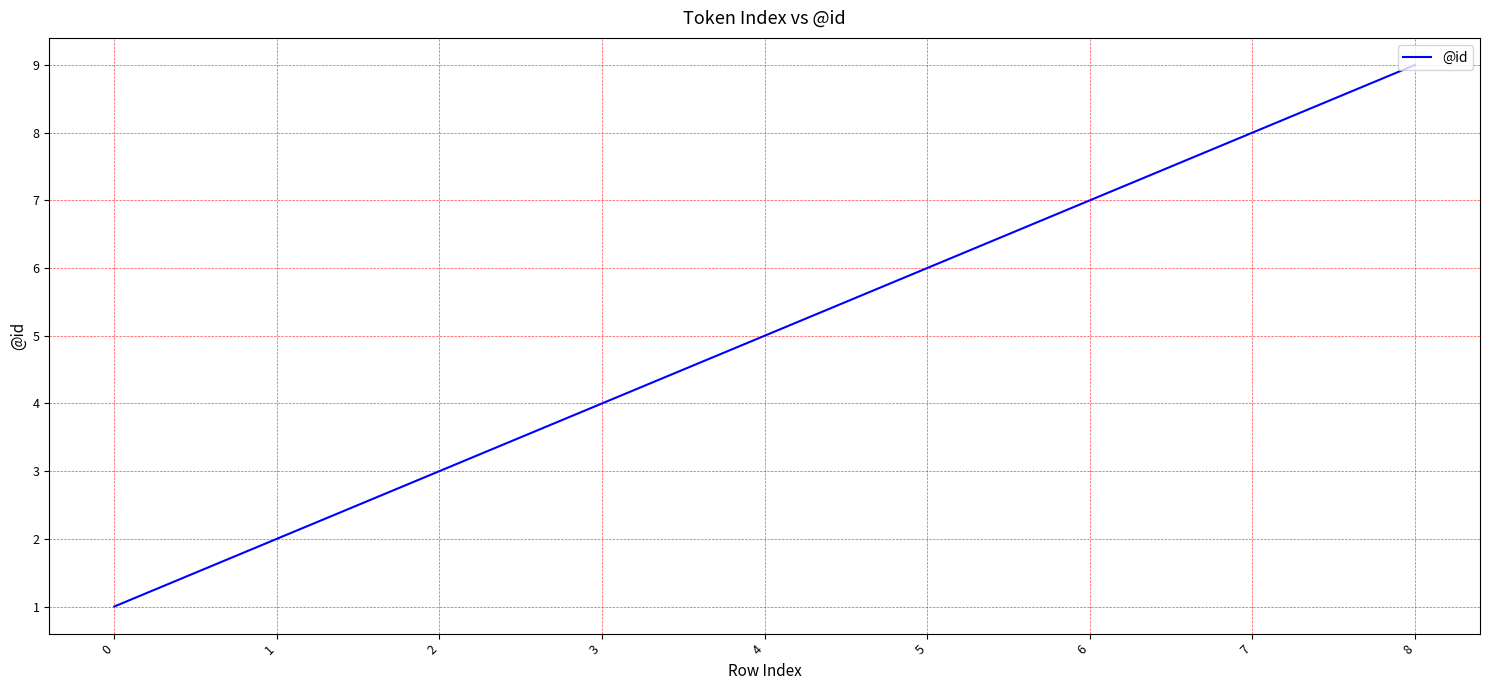

Which has a higher value, 0 or 5?

5